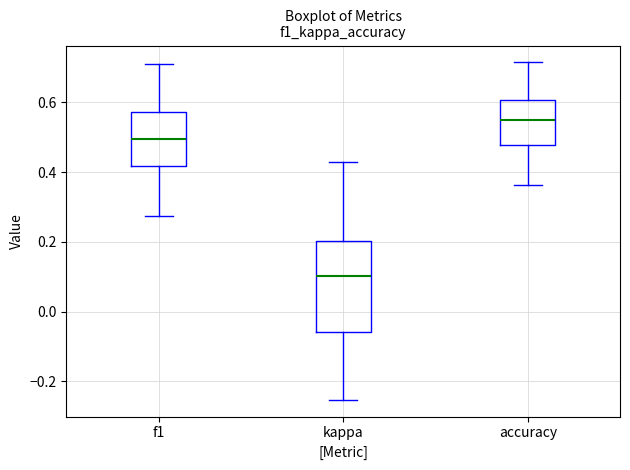

Reading left to right, transcribe this box plot: for each box, give where its median line is, the range the box spans, and where its two whiskers end, as read against the y-axis. The values are not printed on the chart, so give them approximately, as read against the axis.

f1: median 0.50, box 0.42 to 0.58, whiskers 0.28 to 0.70
kappa: median 0.10, box -0.06 to 0.20, whiskers -0.26 to 0.42
accuracy: median 0.56, box 0.48 to 0.60, whiskers 0.36 to 0.72